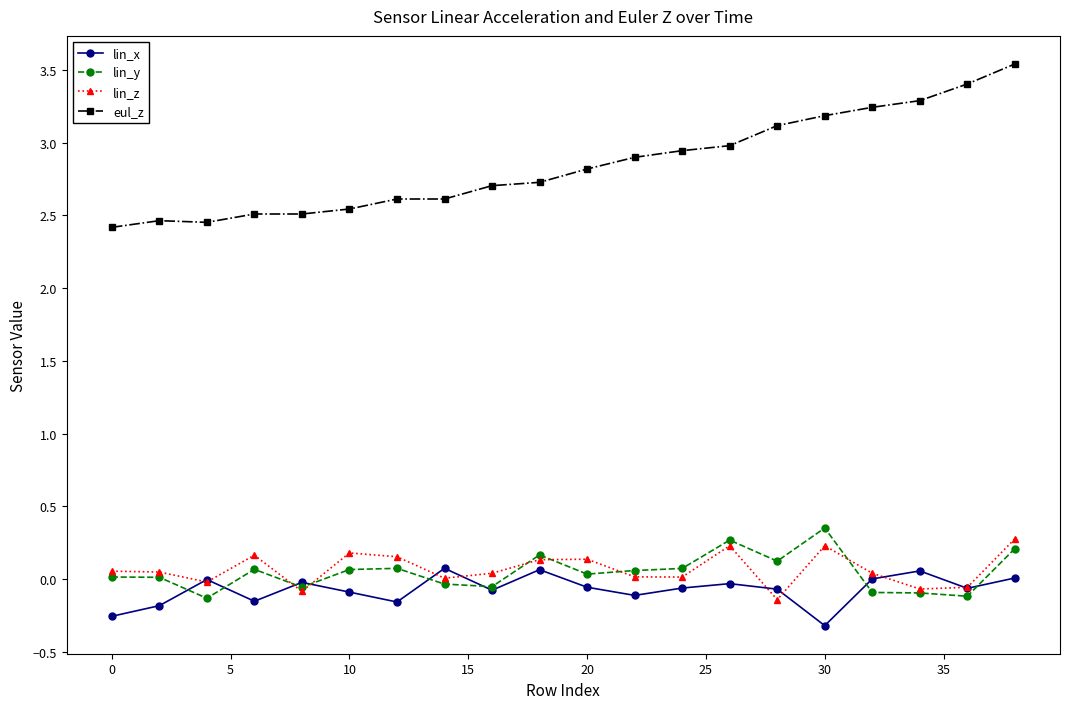

Does the chart have visible grid lines?

No